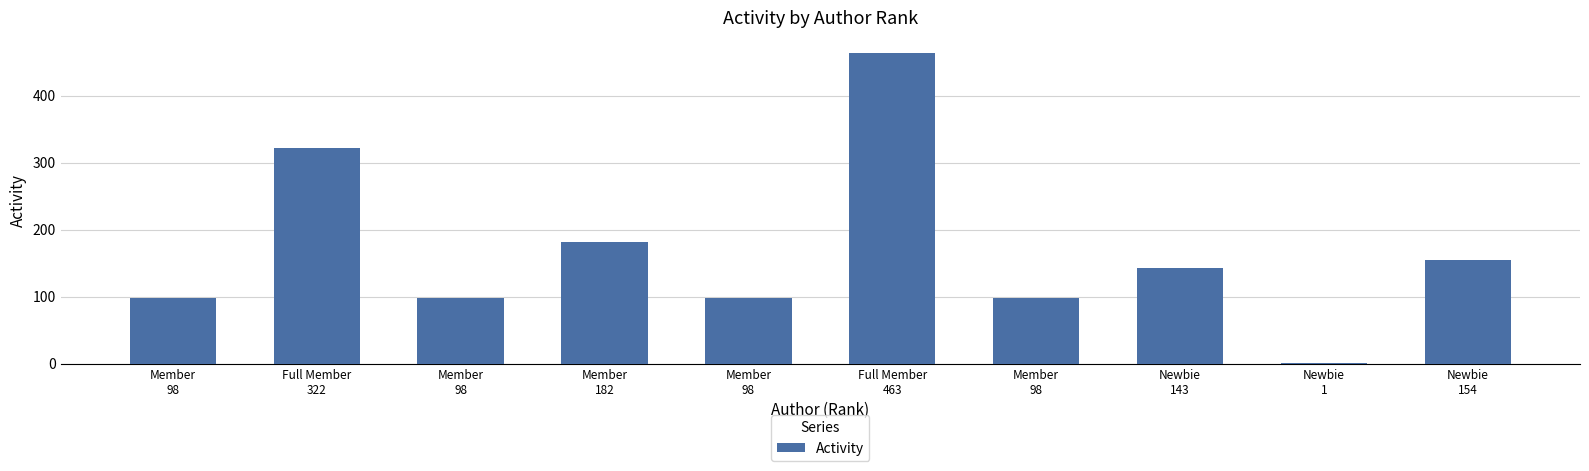

What is the ratio of the value at Full Member
322 to the value at Member
98?

3.3